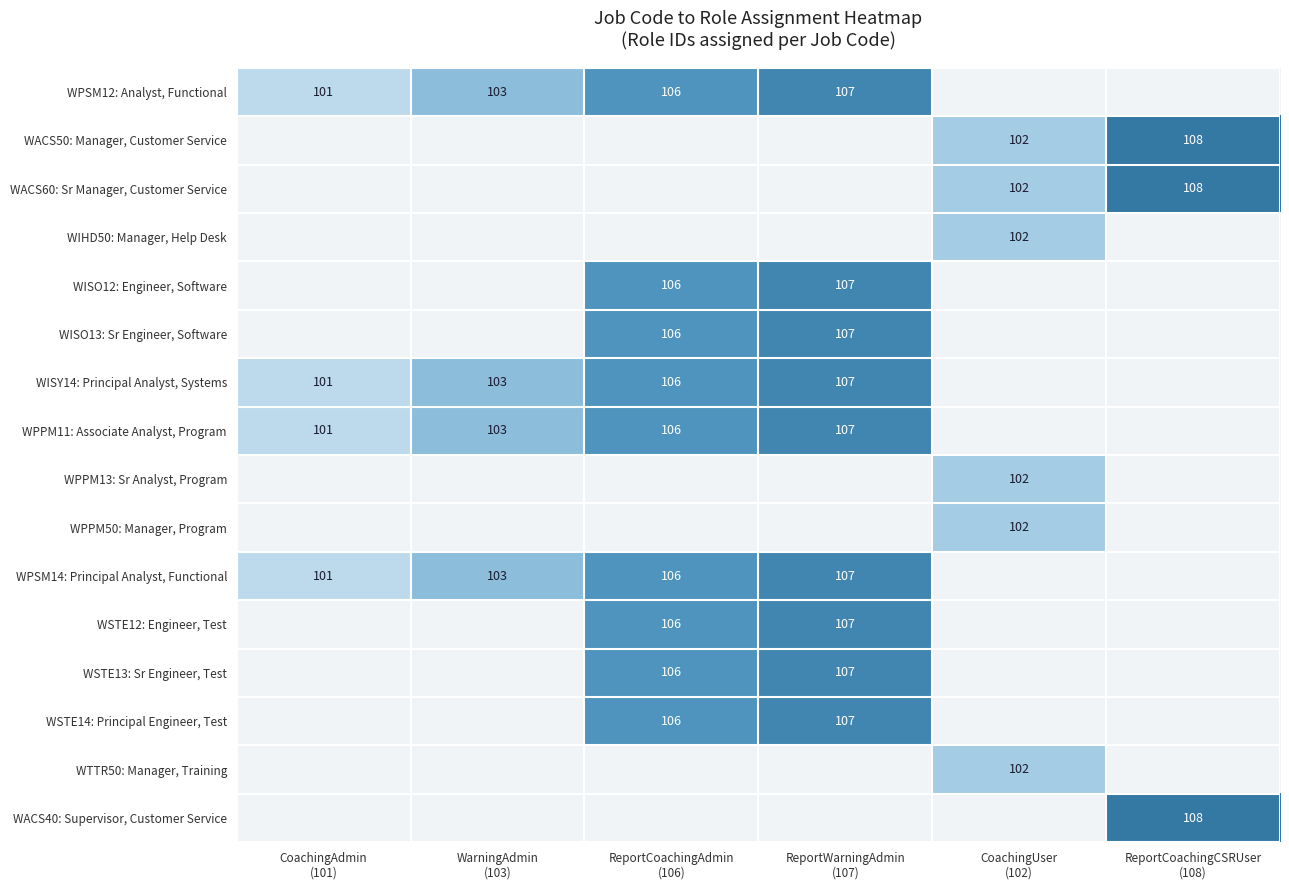

Which label corresponds to the largest value in the chart?

ReportCoachingCSRUser
(108)